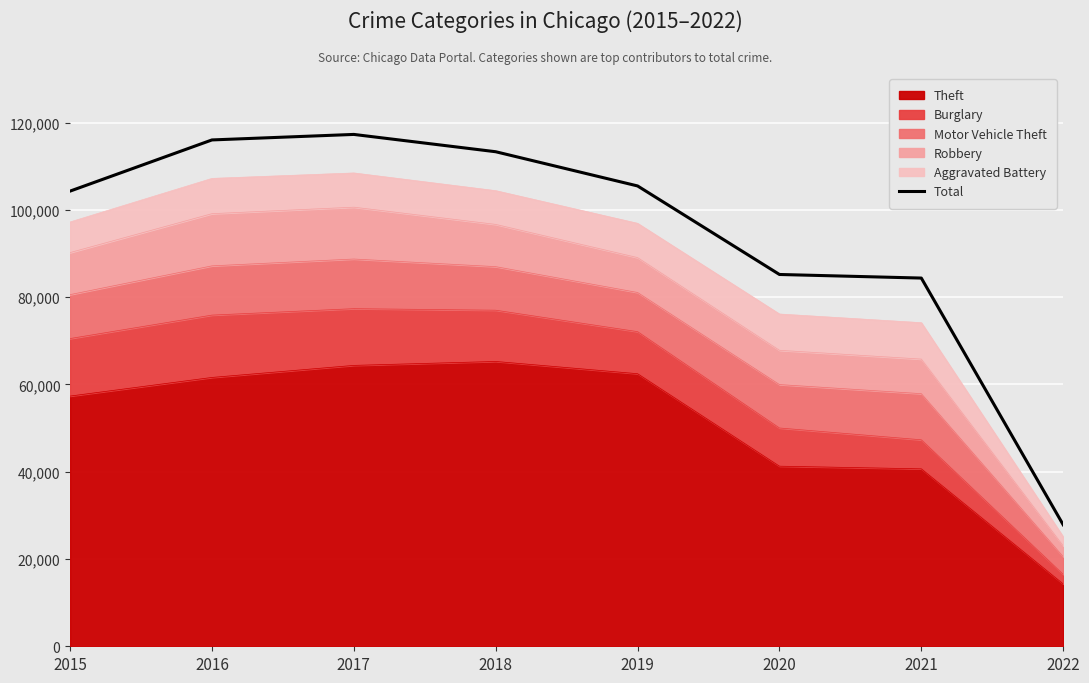

The chart shows a value of 84394 at 2021. True or false?

True